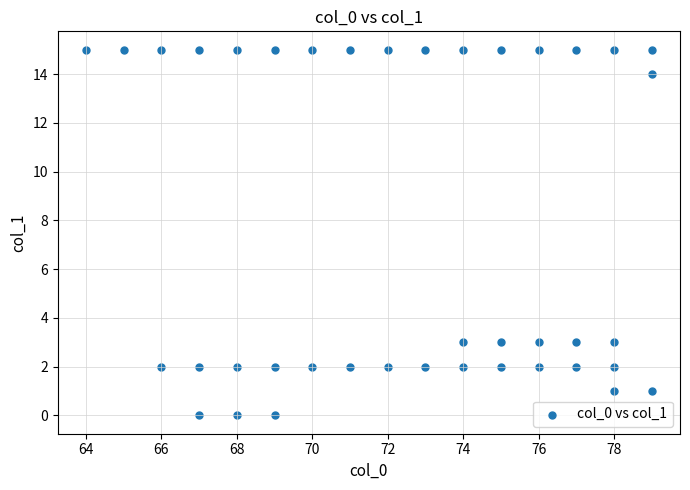

What is the range of X values (max minus min)?

15